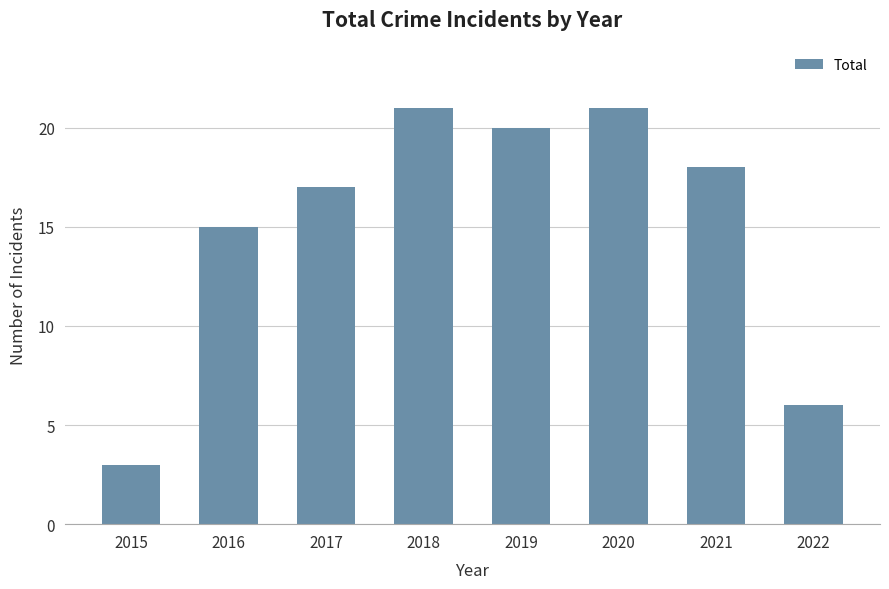

What is the value of the 6th bar from the left?

21